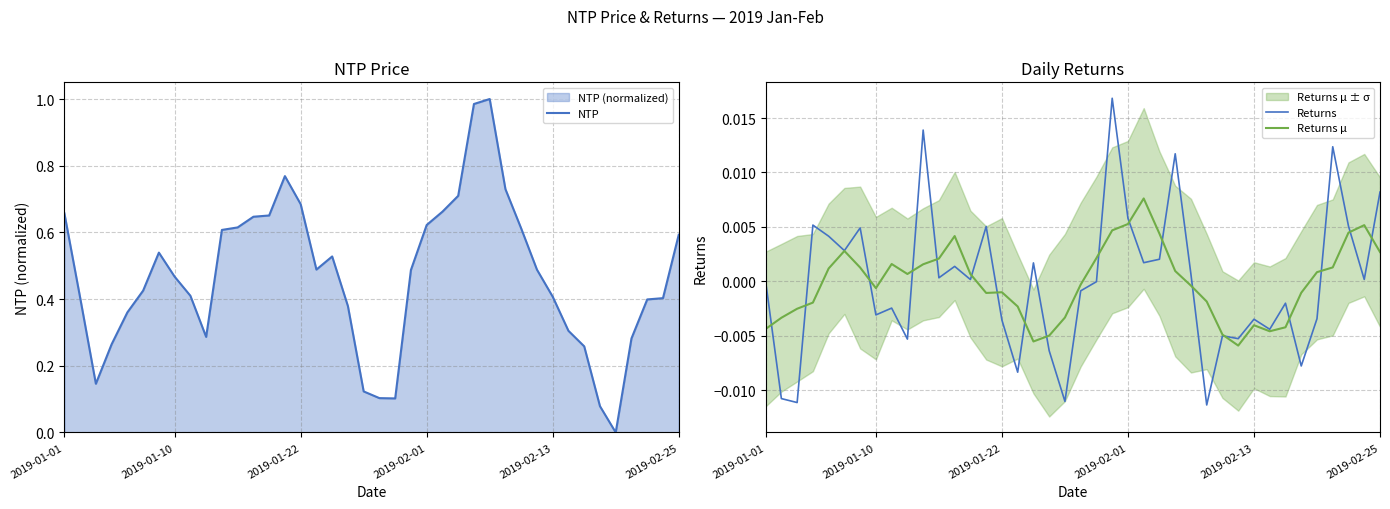

What is the label of the 17th point from the left?

16